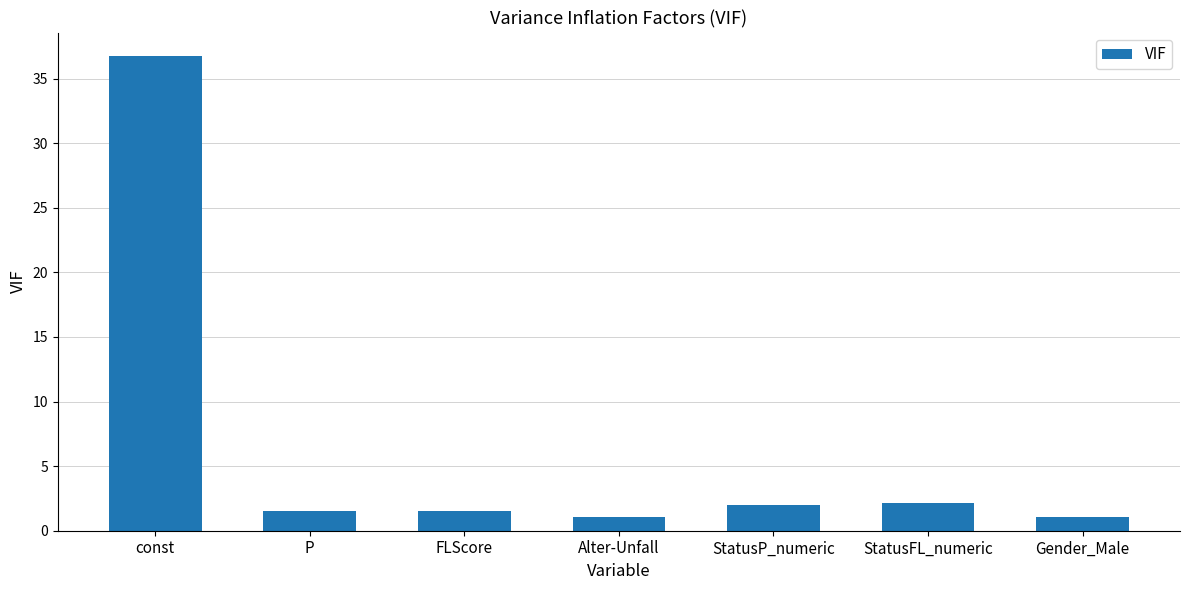

Does the chart contain stacked bars?

No